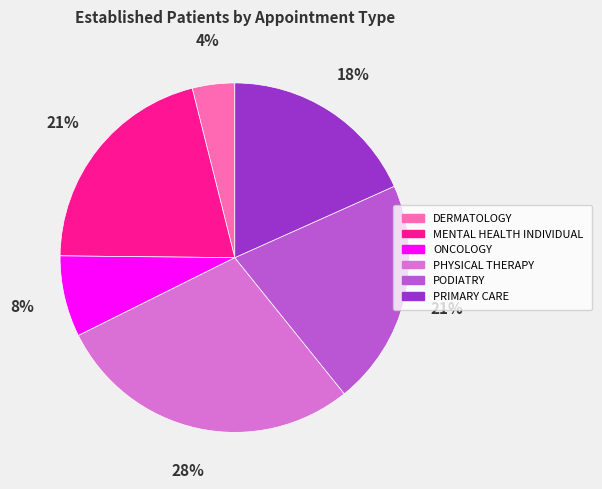

Is it true that DERMATOLOGY is 4% of the pie?

True